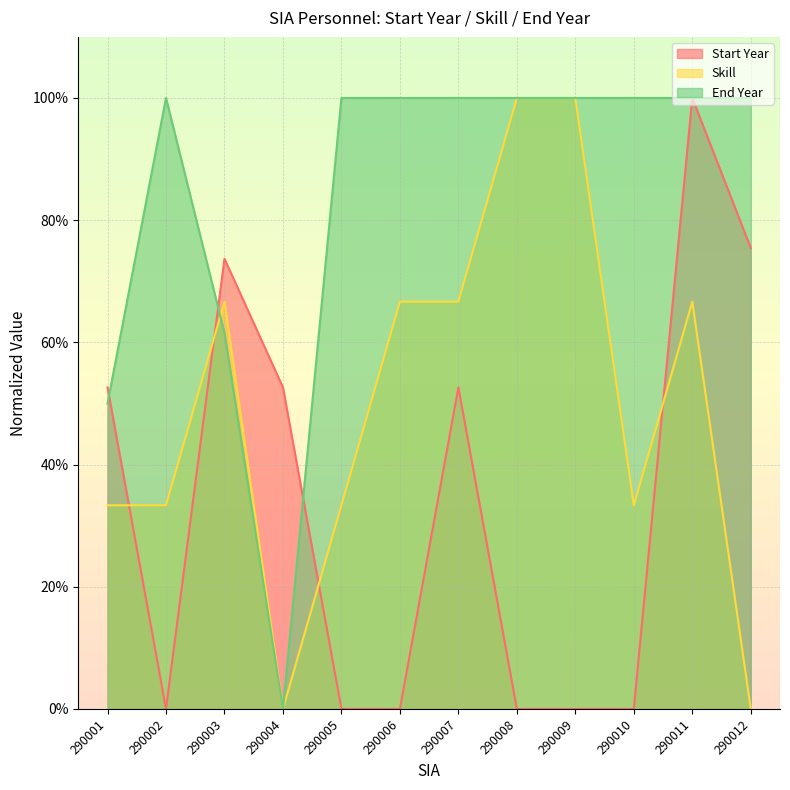

How many categories are shown in the chart?

12